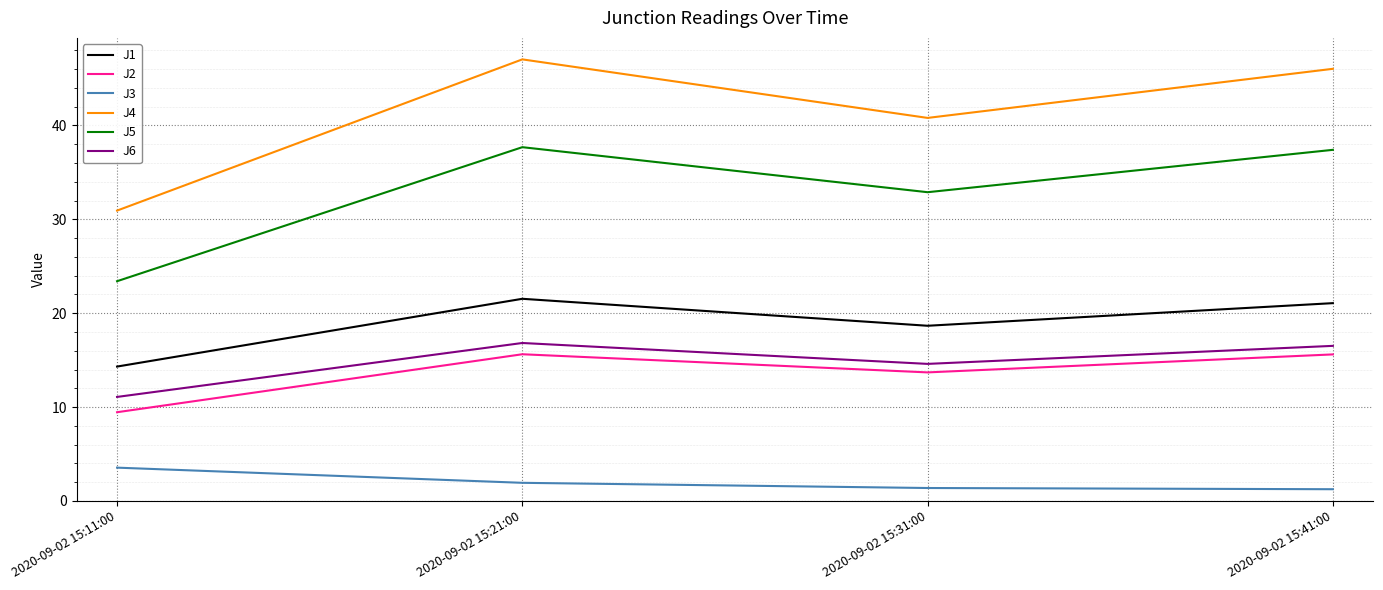

Is the value of J4 at 2020-09-02 15:21:00 greater than the value of J5 at 2020-09-02 15:31:00?

Yes